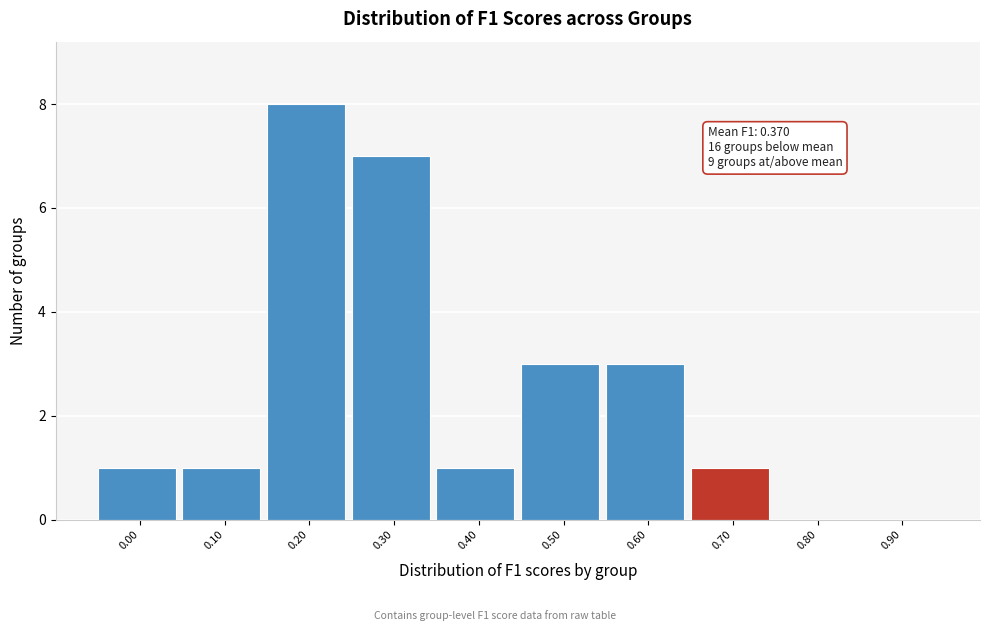

Reading left to right, transcribe all the data shown in this chart.

0.00=1	0.10=1	0.20=8	0.30=7	0.40=1	0.50=3	0.60=3	0.70=1	0.80=0	0.90=0